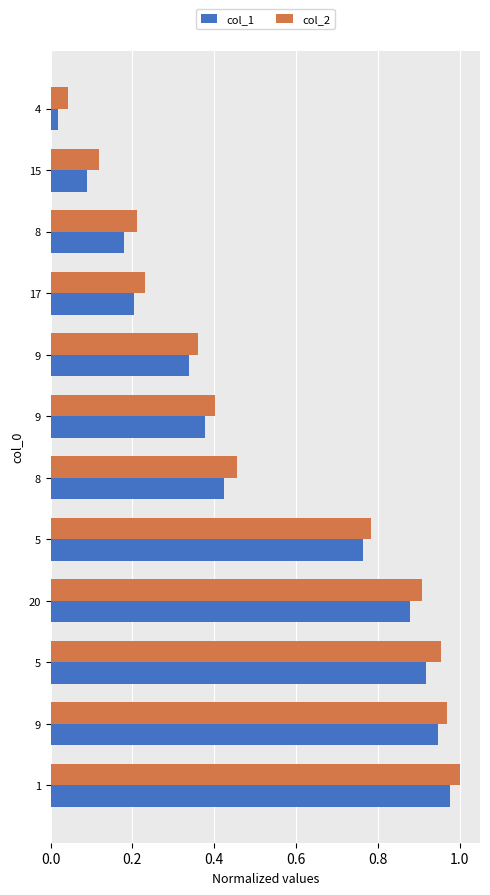

What is the value of the col_1 bar at the 5th from the left?

0.3